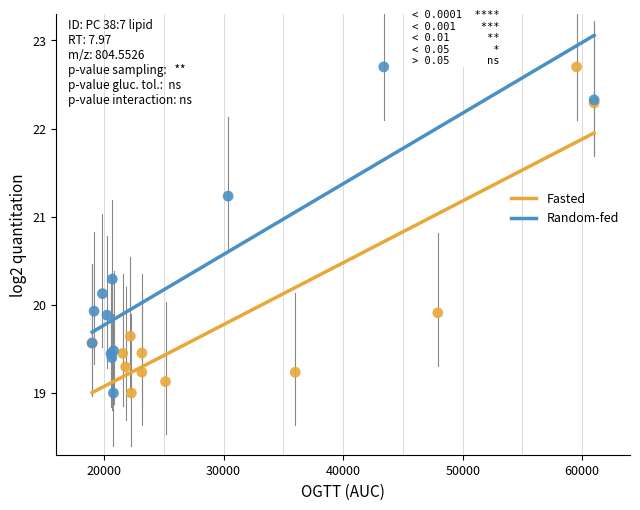

What are all the series names shown in the legend?

Fasted, Random-fed